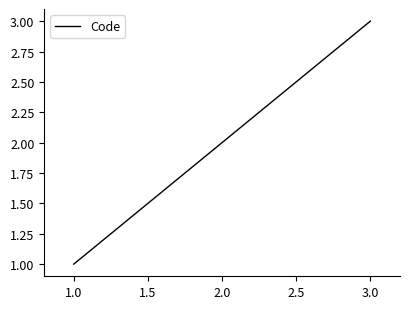

Between 1.0 and 3.0, which is larger?

3.0